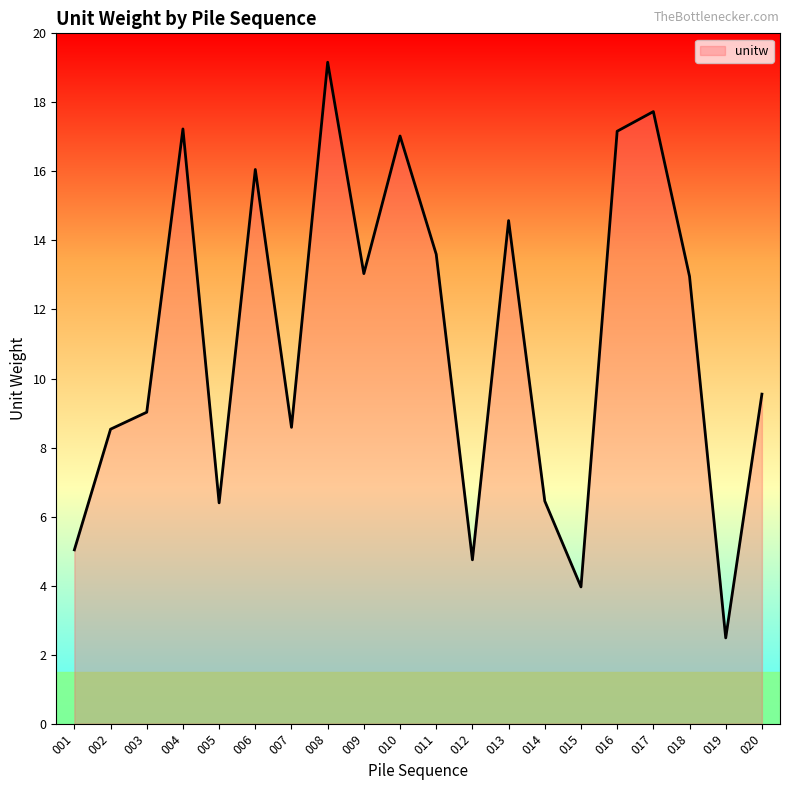

Which category has the lowest value across all series?

019